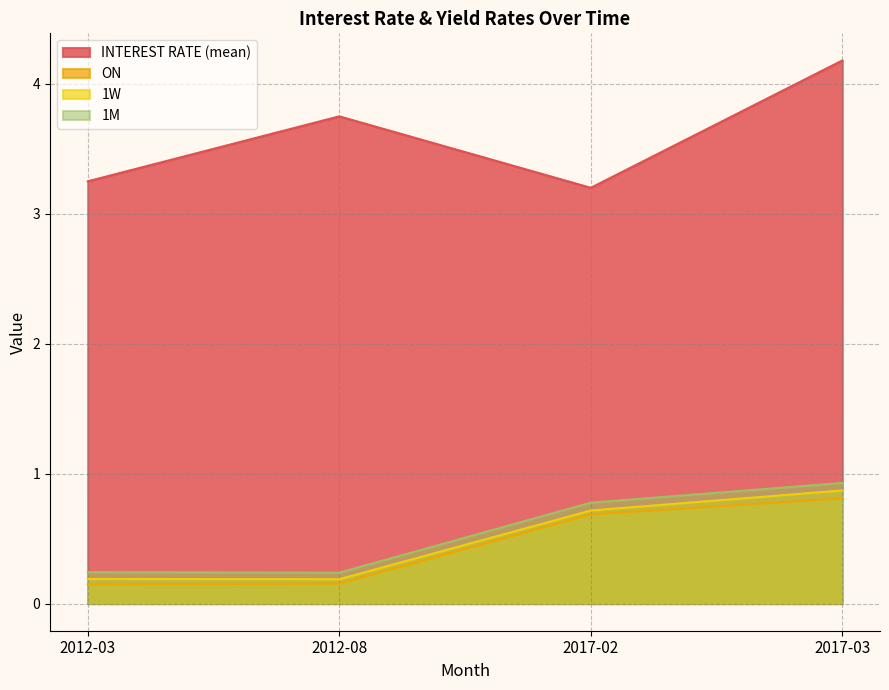

Reading left to right, list all the values displayed in this chart.

INTEREST RATE (mean): 2012-03=3.2	2012-08=3.8	2017-02=3.2	2017-03=4.2
ON: 2012-03=0.1	2012-08=0.2	2017-02=0.7	2017-03=0.8
1W: 2012-03=0.2	2012-08=0.2	2017-02=0.7	2017-03=0.9
1M: 2012-03=0.2	2012-08=0.2	2017-02=0.8	2017-03=0.9